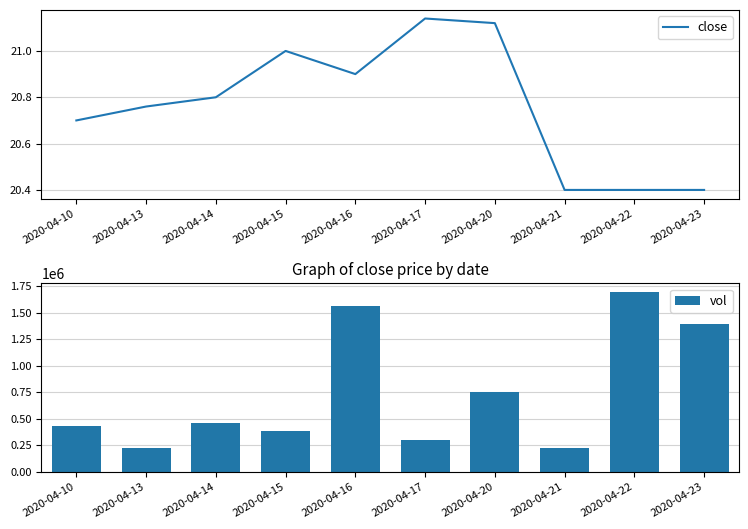

Rank the categories by close value from lowest to highest.

2020-04-21, 2020-04-22, 2020-04-23, 2020-04-10, 2020-04-13, 2020-04-14, 2020-04-16, 2020-04-15, 2020-04-20, 2020-04-17